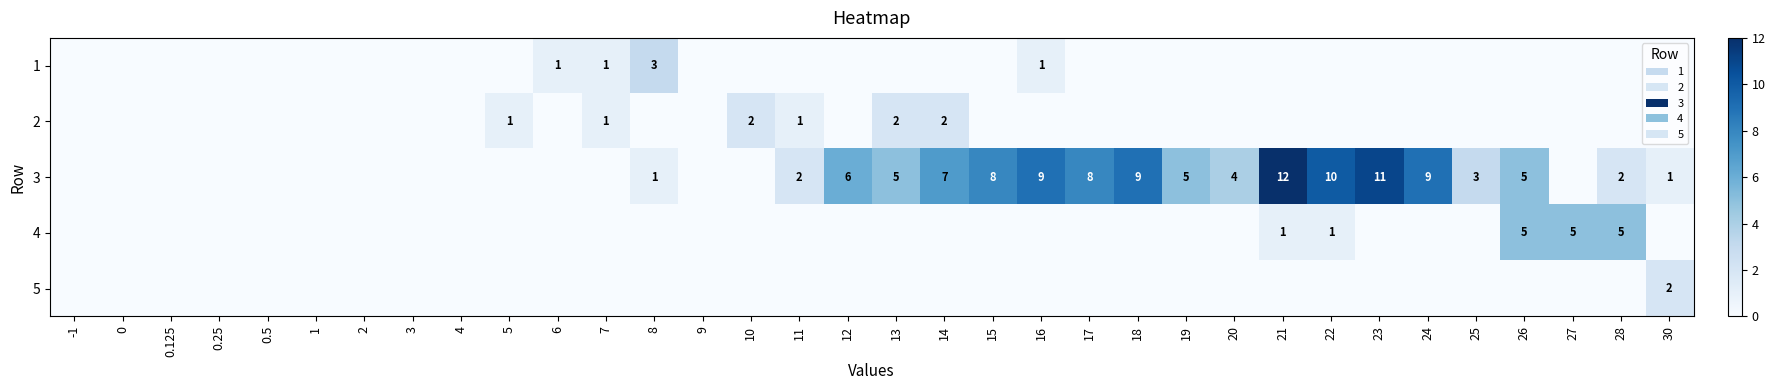

Rank the series at 21 from lowest to highest value.

1, 2, 5, 4, 3